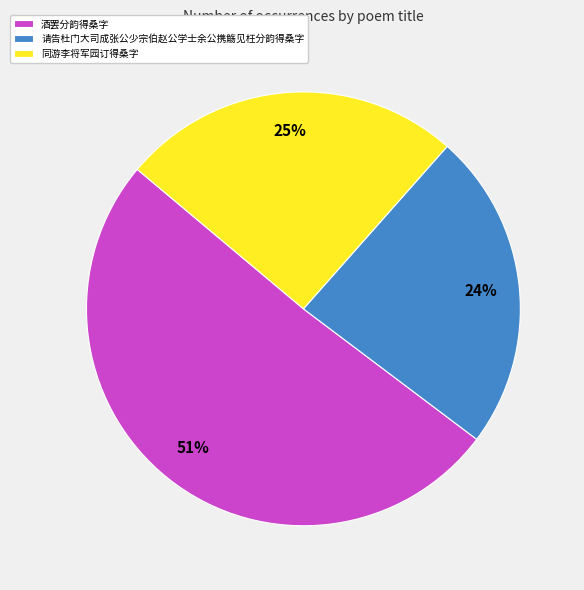

Which category has the smallest portion of the pie?

请告杜门大司成张公少宗伯赵公学士余公携觞见枉分韵得桑字